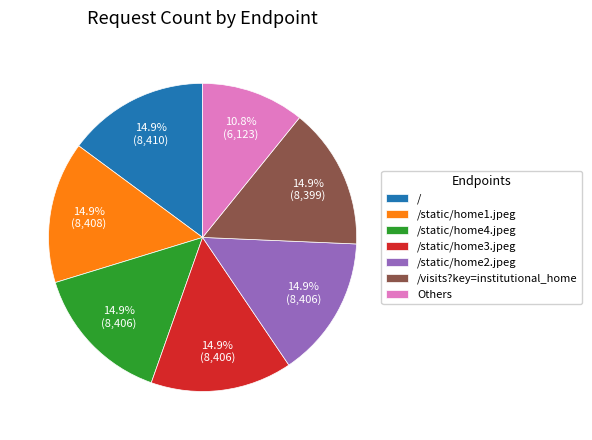

Which slice is the smallest?

Others